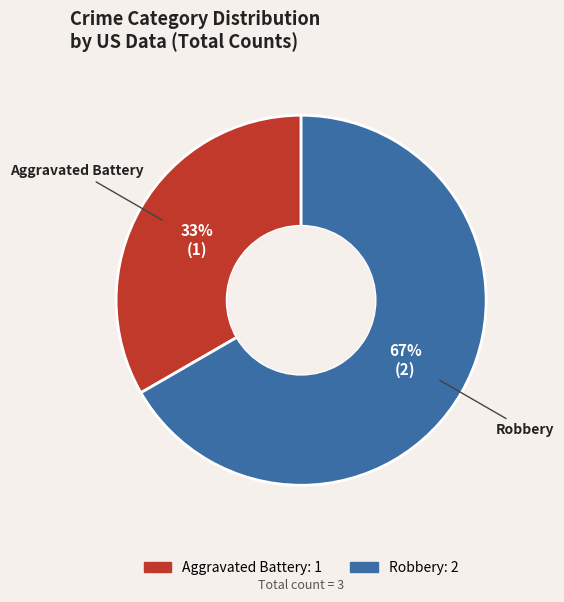

What is the majority slice?

Robbery